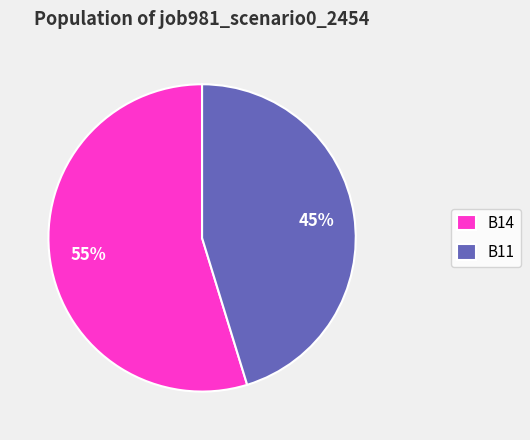

To the nearest percent, what is the average slice percentage?

50%